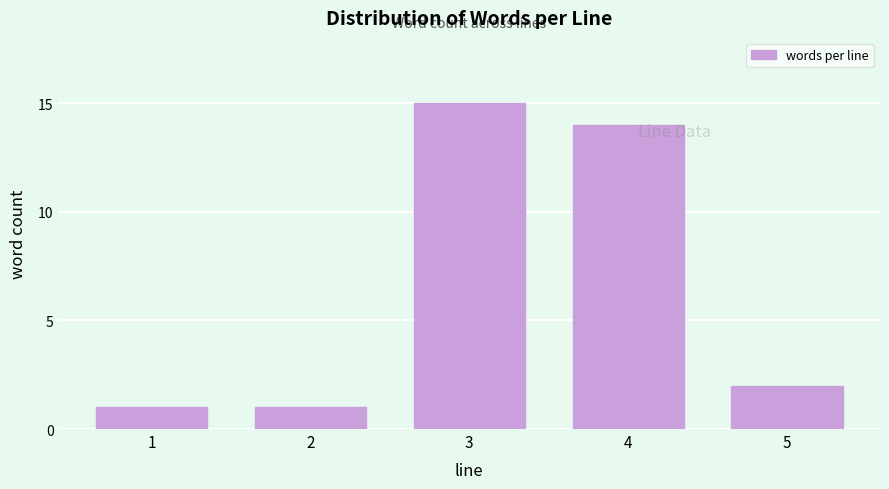

Reading left to right, transcribe all the data shown in this chart.

1	1	15	14	2